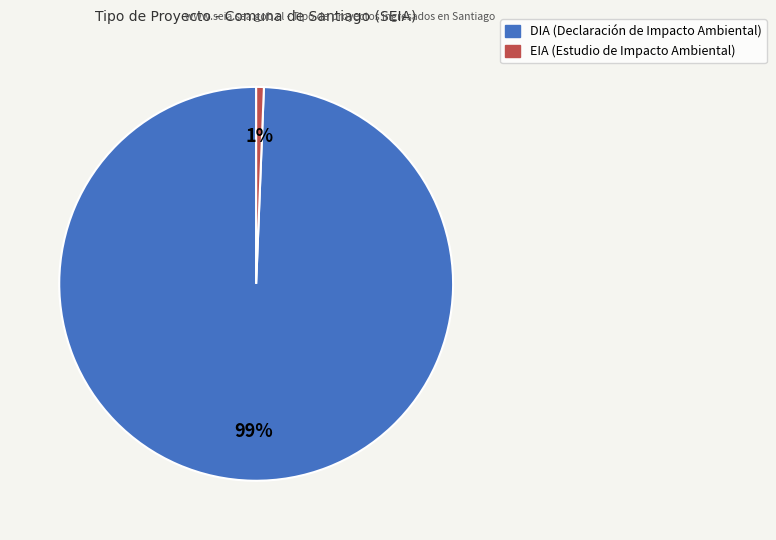

Between DIA and EIA, which is larger?

DIA